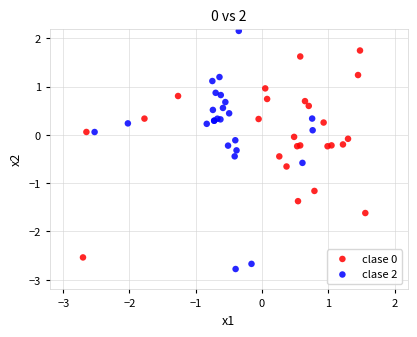

Which series reaches the minimum Y coordinate?

clase 2